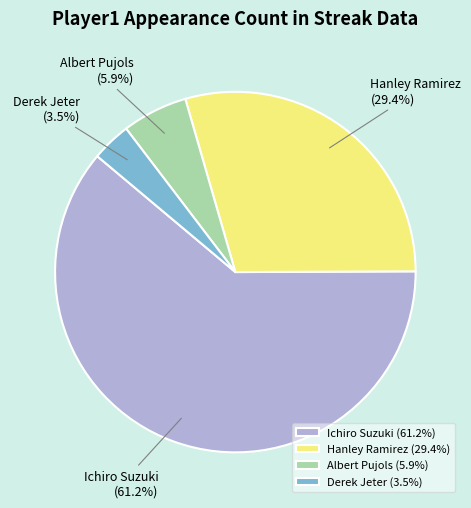

Rank the categories by value from highest to lowest.

Ichiro Suzuki, Hanley Ramirez, Albert Pujols, Derek Jeter